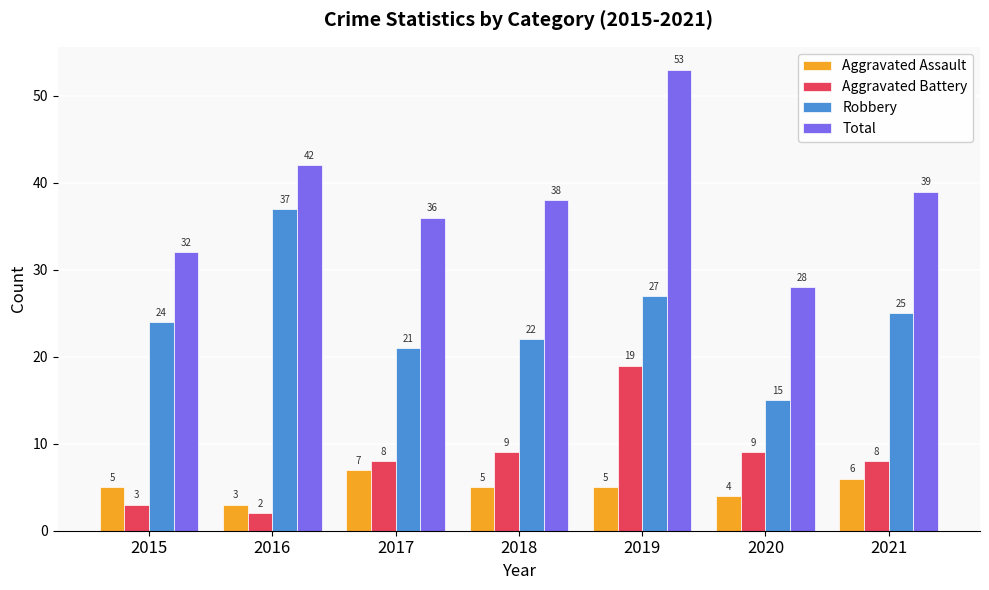

What is the value of the Robbery bar at the 7th from the left?

25